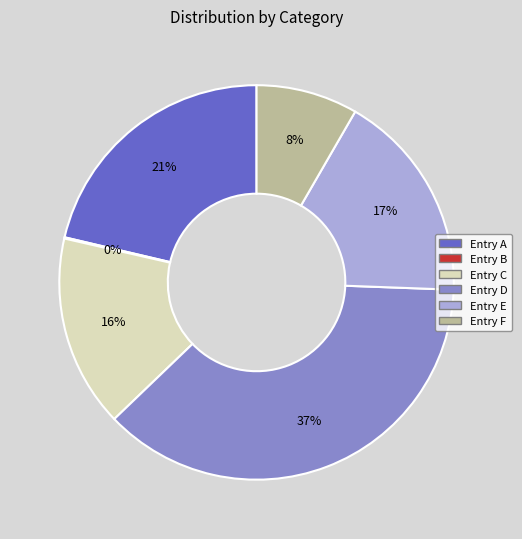

To the nearest percent, what is the difference between the largest and smallest slice percentages?

37%